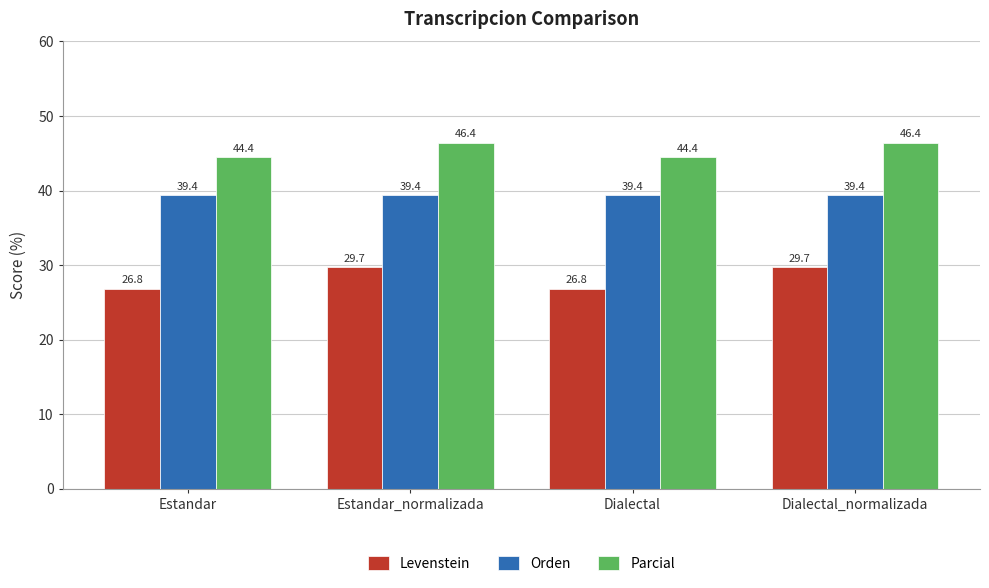

How many Parcial values are between 44 and 46?

2